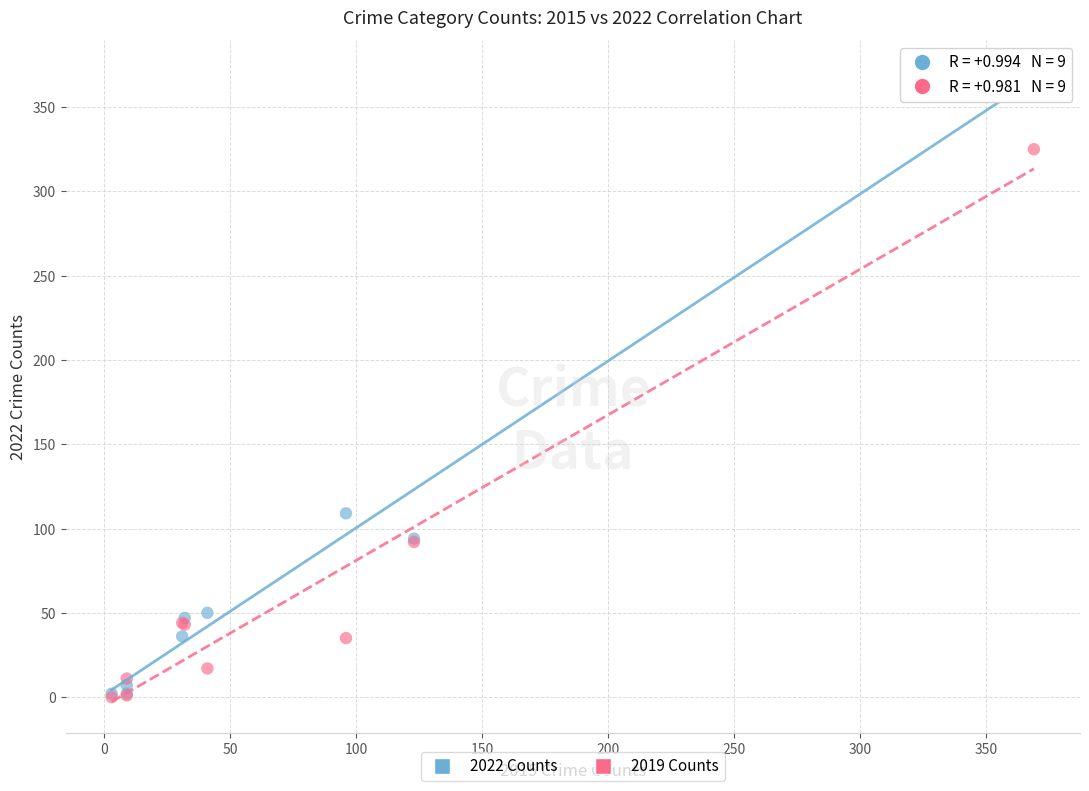

Across all series, what Y value is closest to 185?

109